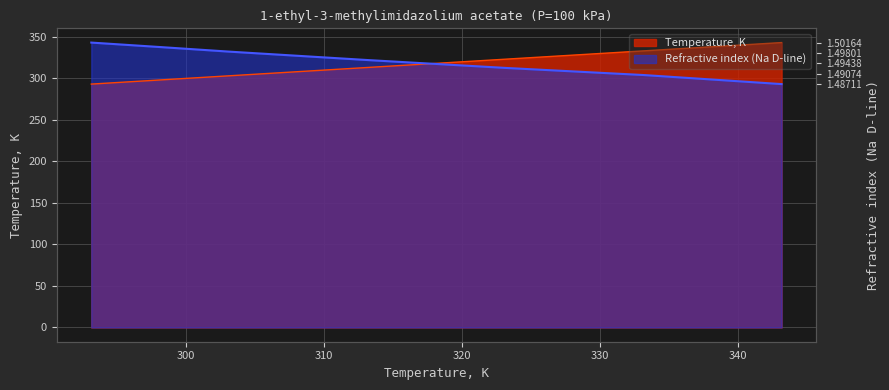

The value of Refractive index (Na D-line) at 323.15 is 312.6. True or false?

True